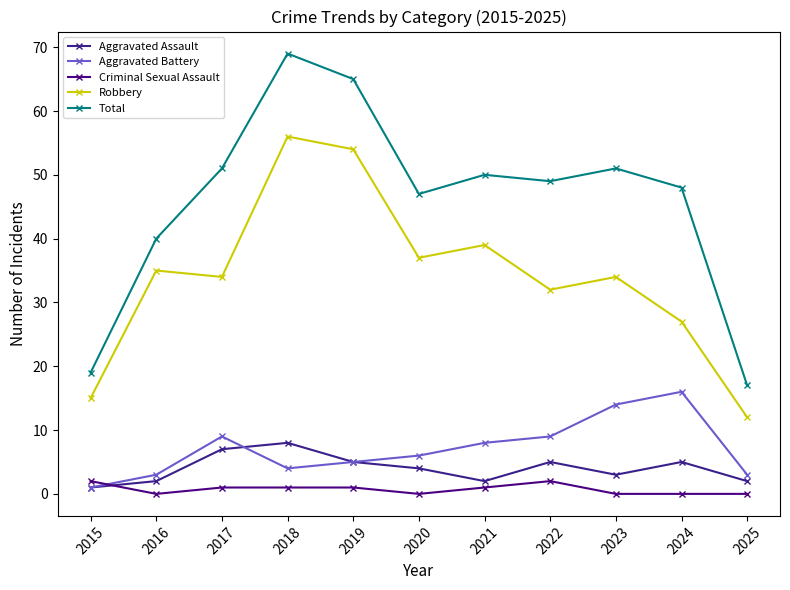

What is the total value across all series at 2024?

96